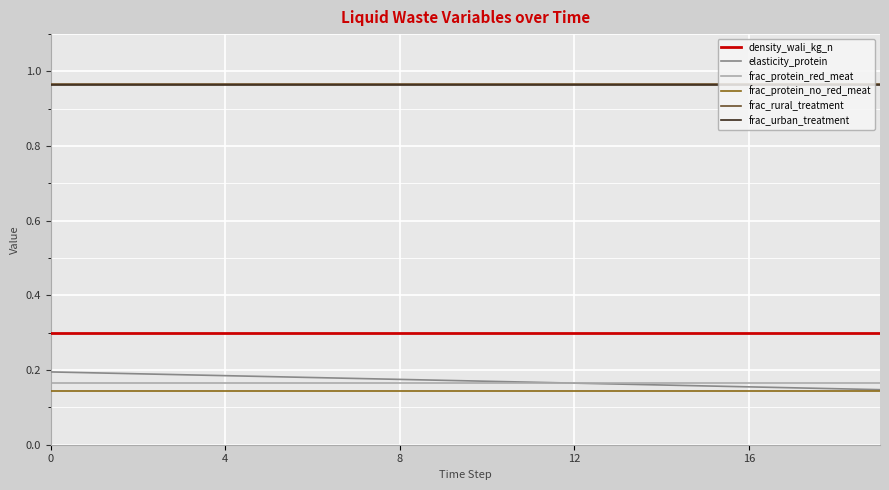

Does the chart have visible grid lines?

Yes